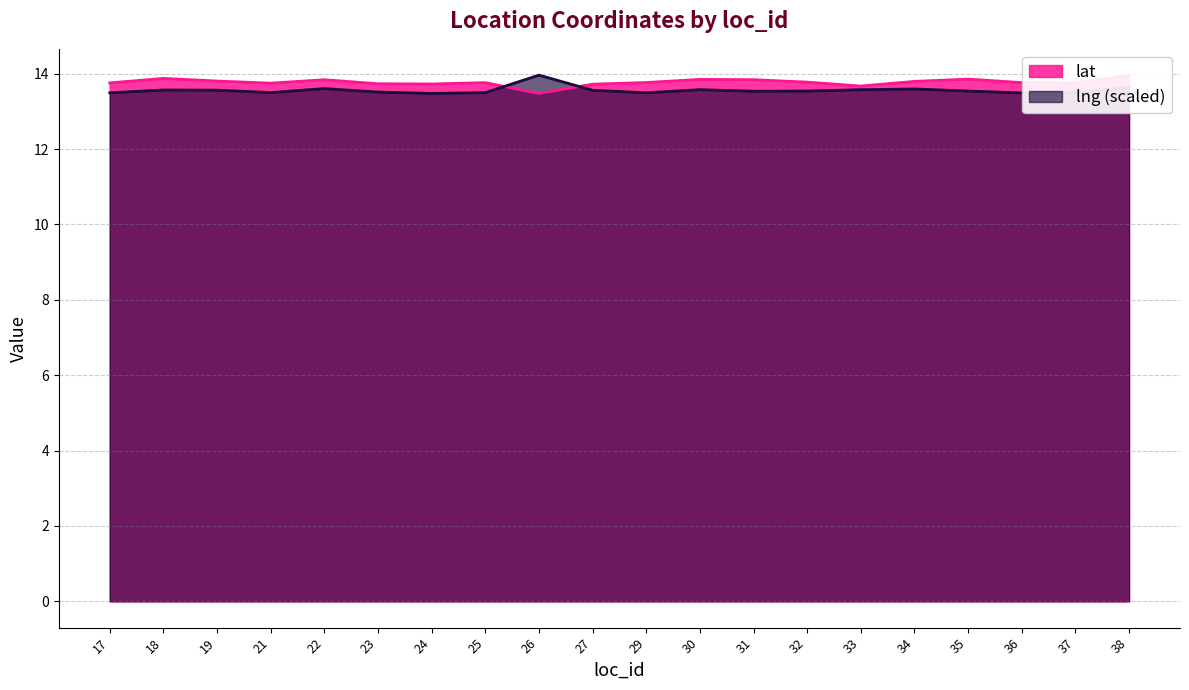

How many categories are shown in the chart?

20